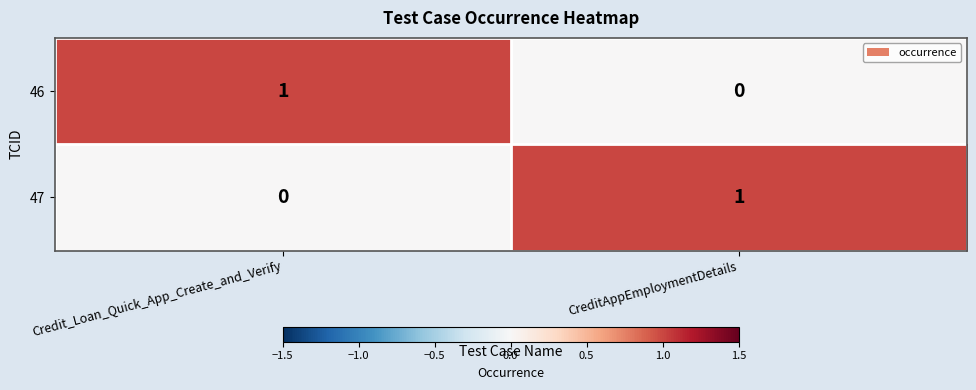

How many data points does each series have?

2